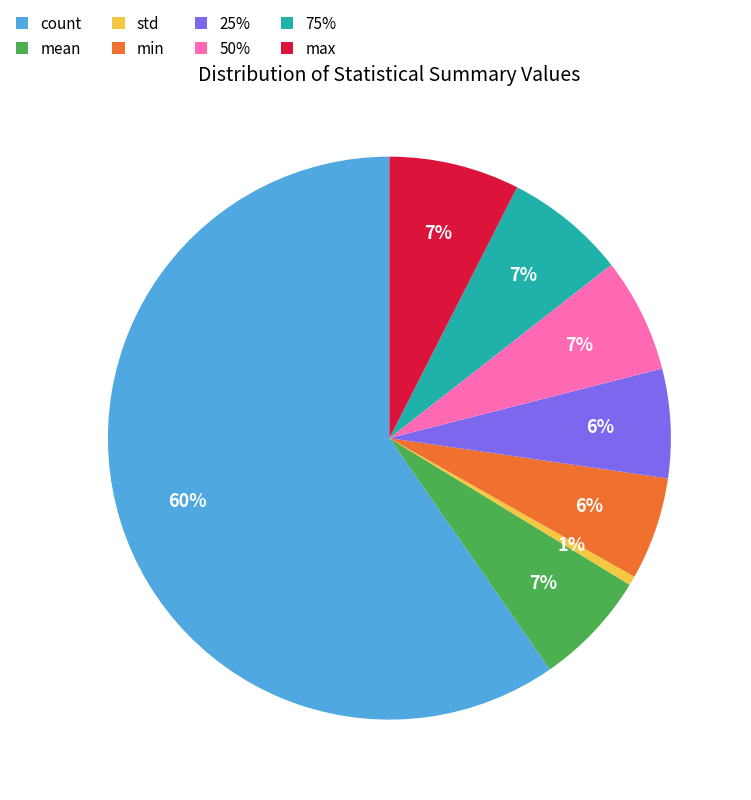

To the nearest percent, what portion does max represent?

7%